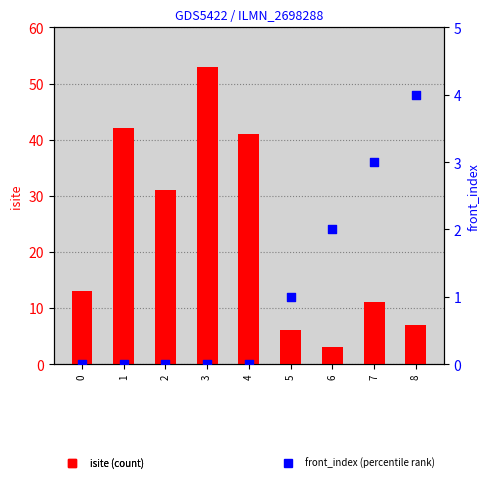

At which category is the sum across all series the highest?

3